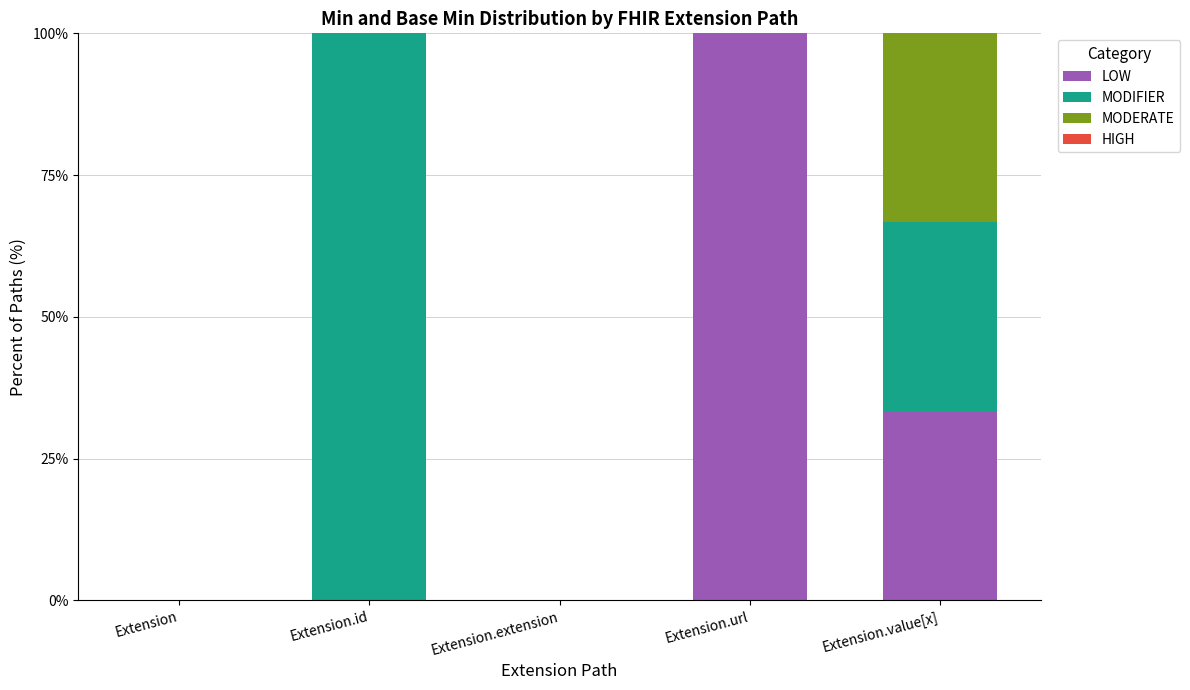

What is the total value across all series at Extension.id?

100.0